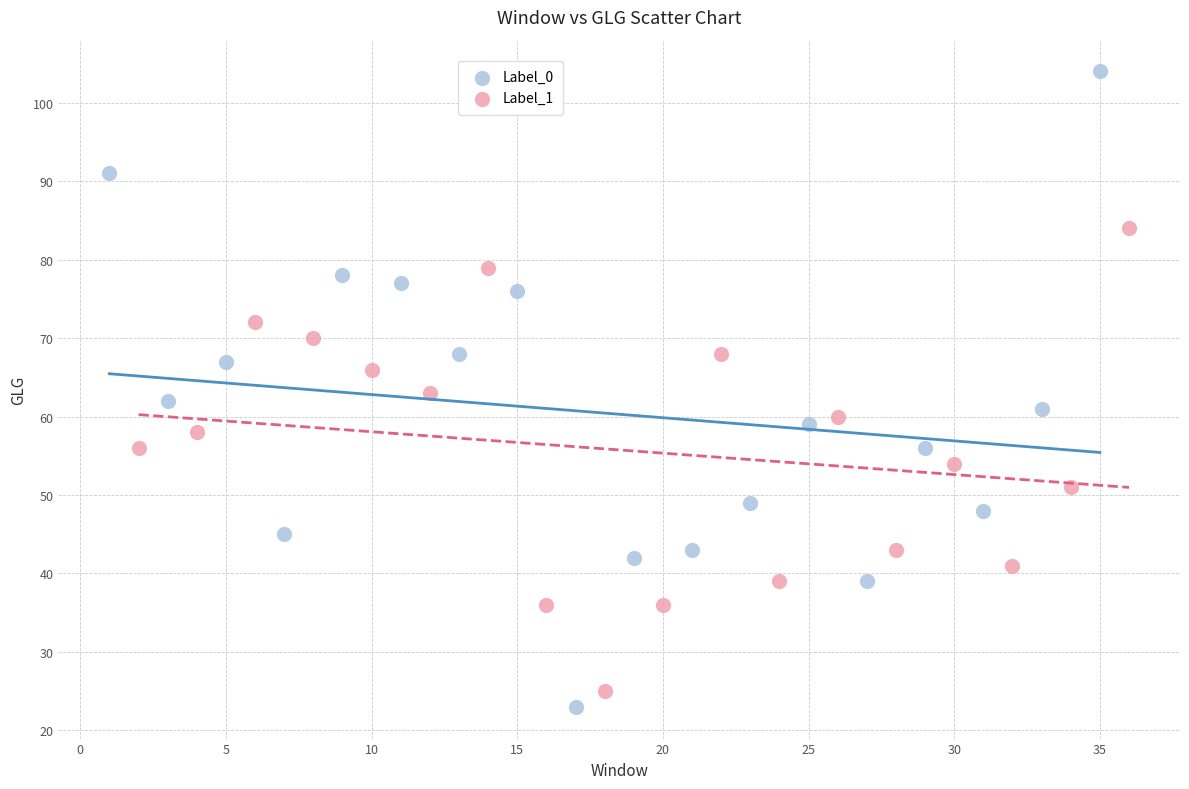

Which series contains the highest Y value?

Label_0